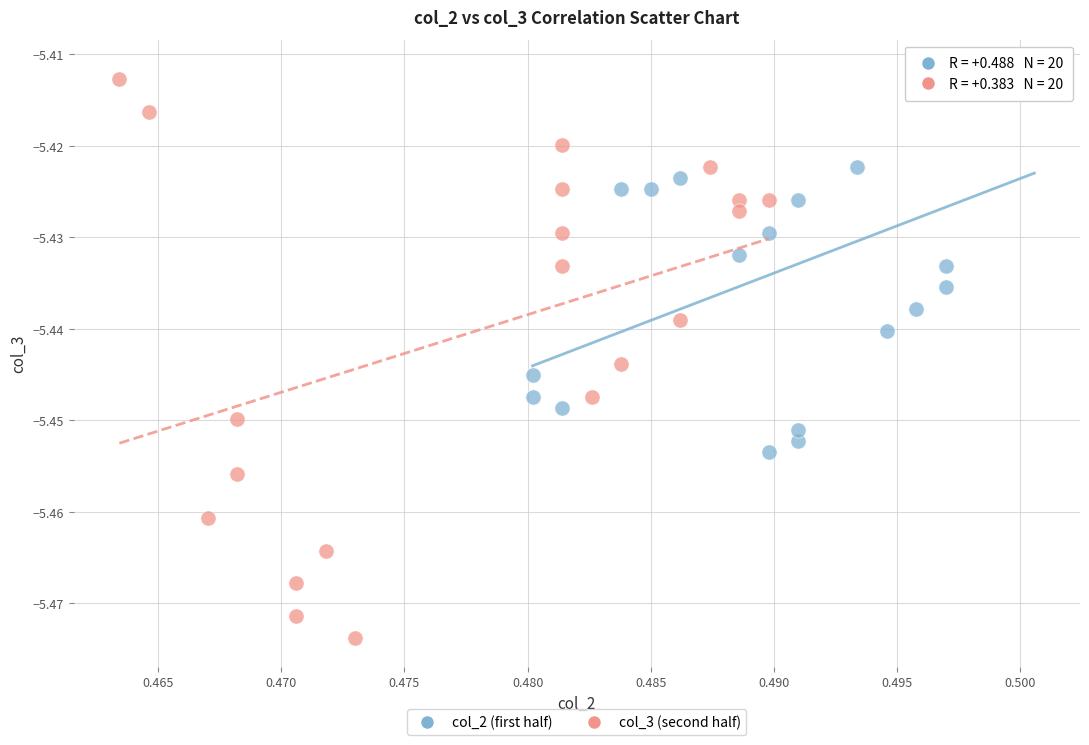

Which series has the largest Y range (max minus min)?

col_3 (second half)